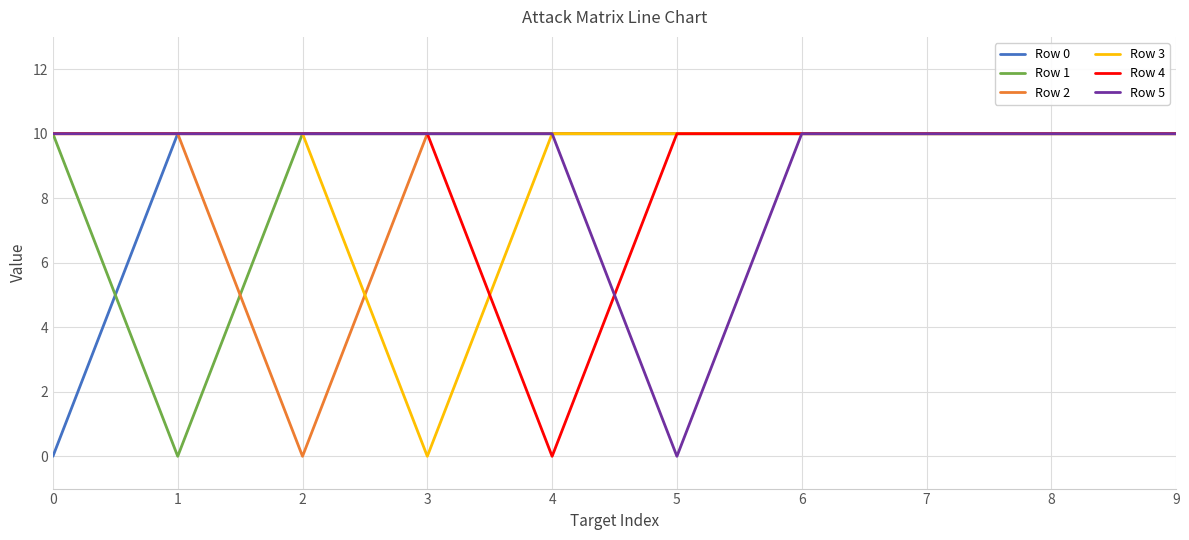

At which label does Row 3 reach its minimum?

3